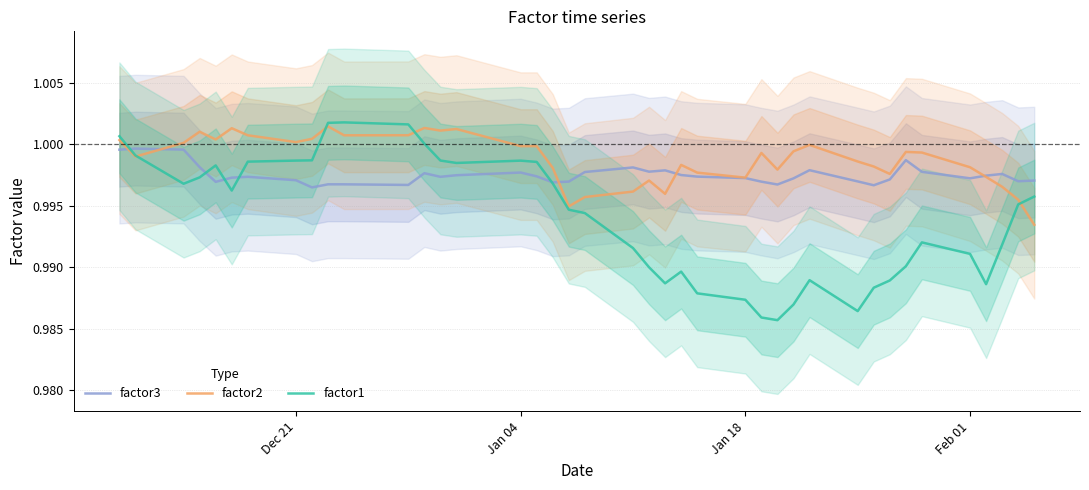

List the series in order of their peak value, lowest first.

factor3, factor2, factor1